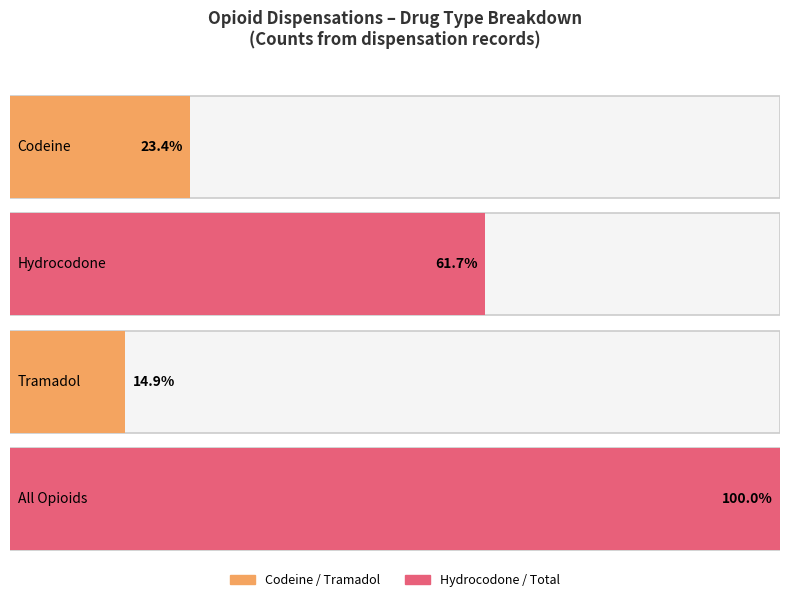

Which series has the largest total across all categories?

hydrocodone